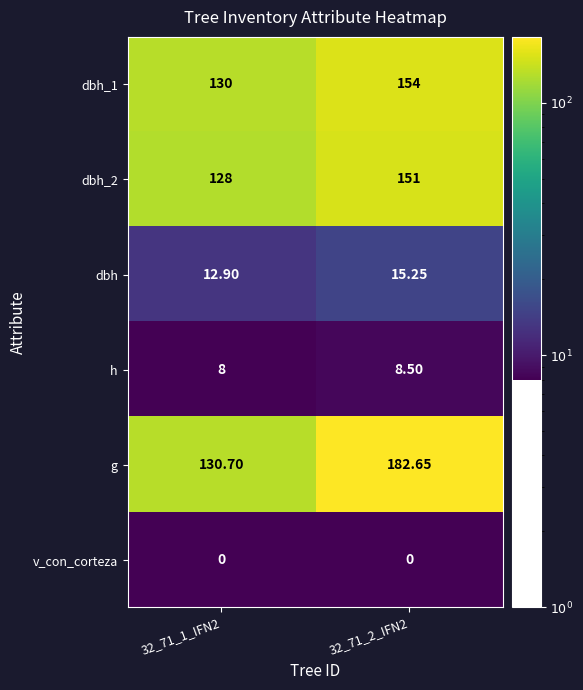

Rank the series at 32_71_1_IFN2 from lowest to highest value.

v_con_corteza, h, dbh, dbh_2, dbh_1, g